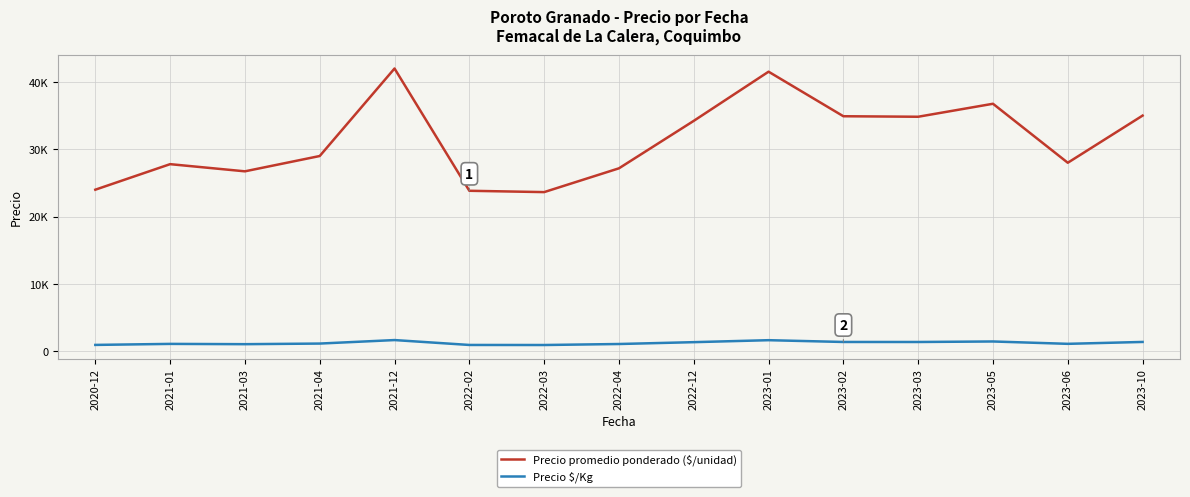

Does the chart display data point markers on the line(s)?

No